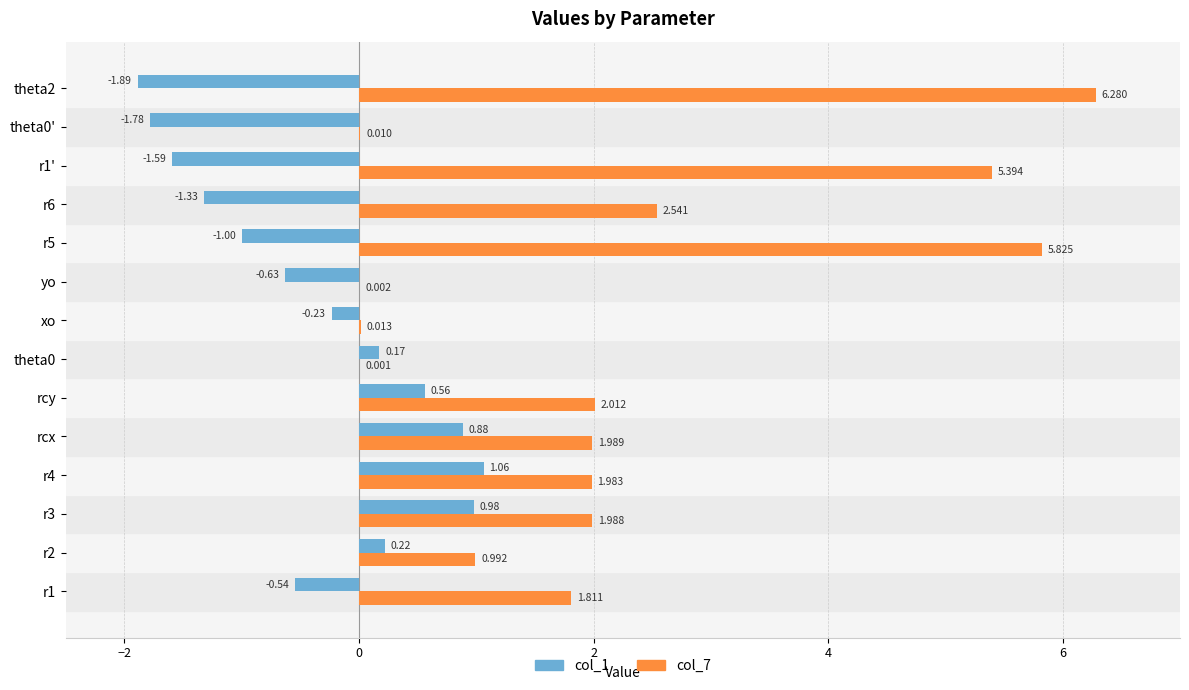

Is the value of col_7 at theta2 greater than the value of col_1 at r6?

Yes